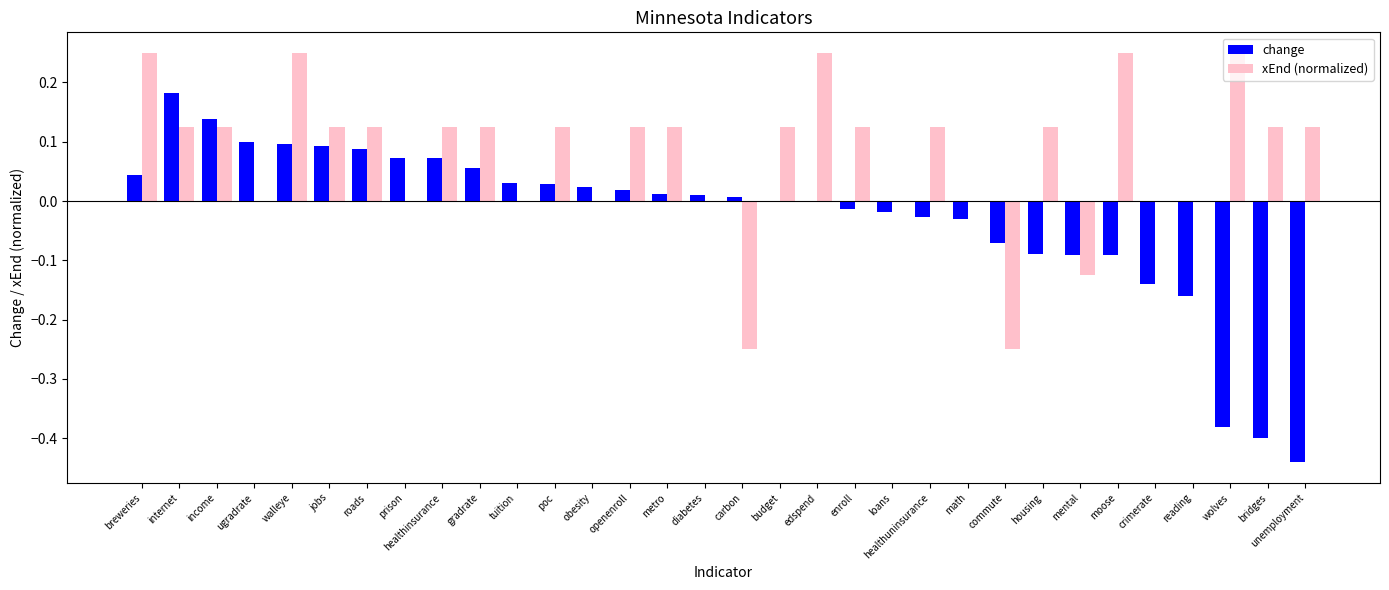

The change series shows -0.1 at reading. True or false?

False